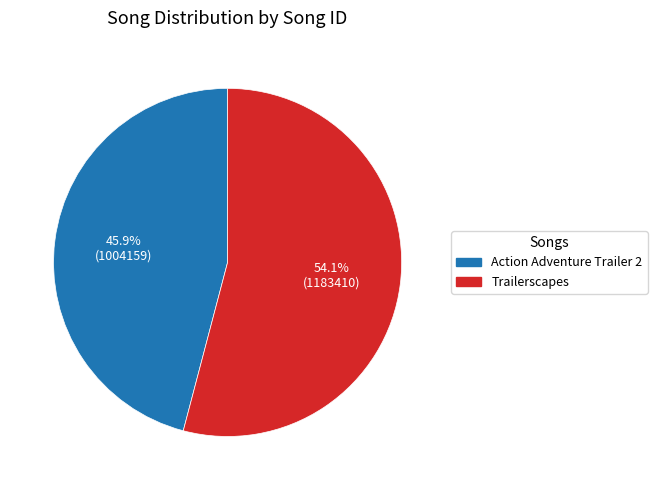

Which slice is the smallest?

Action Adventure Trailer 2